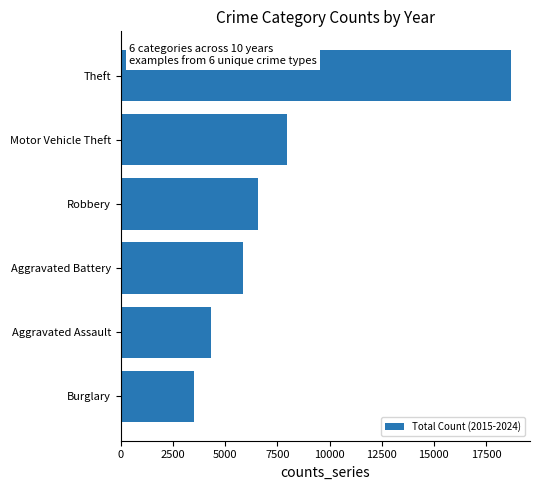

Rank the categories by value from lowest to highest.

Burglary, Aggravated Assault, Aggravated Battery, Robbery, Motor Vehicle Theft, Theft